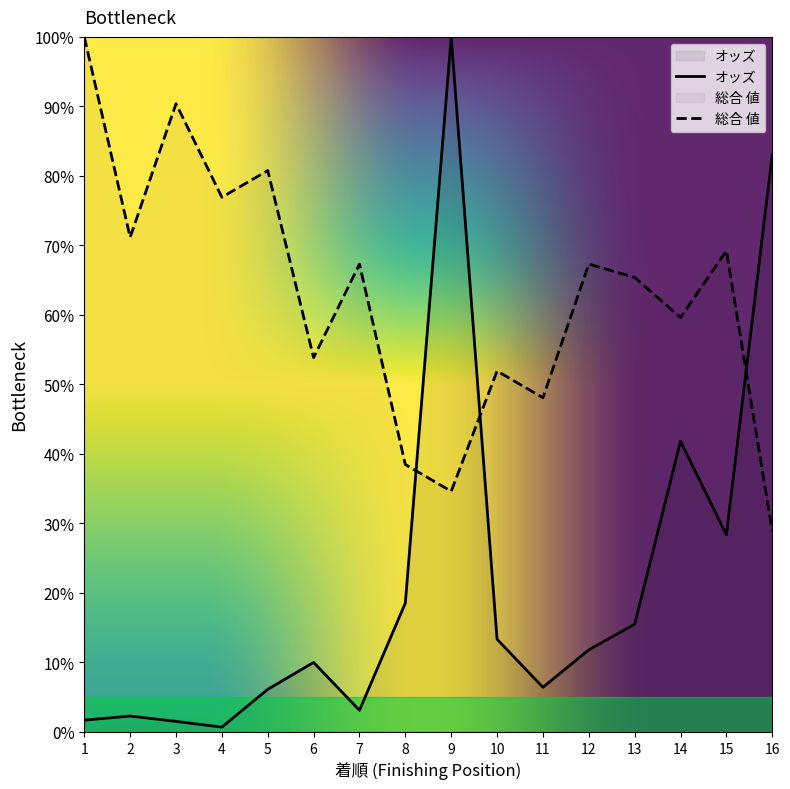

What is the value of the オッズ point at the 5th from the left?

6.1